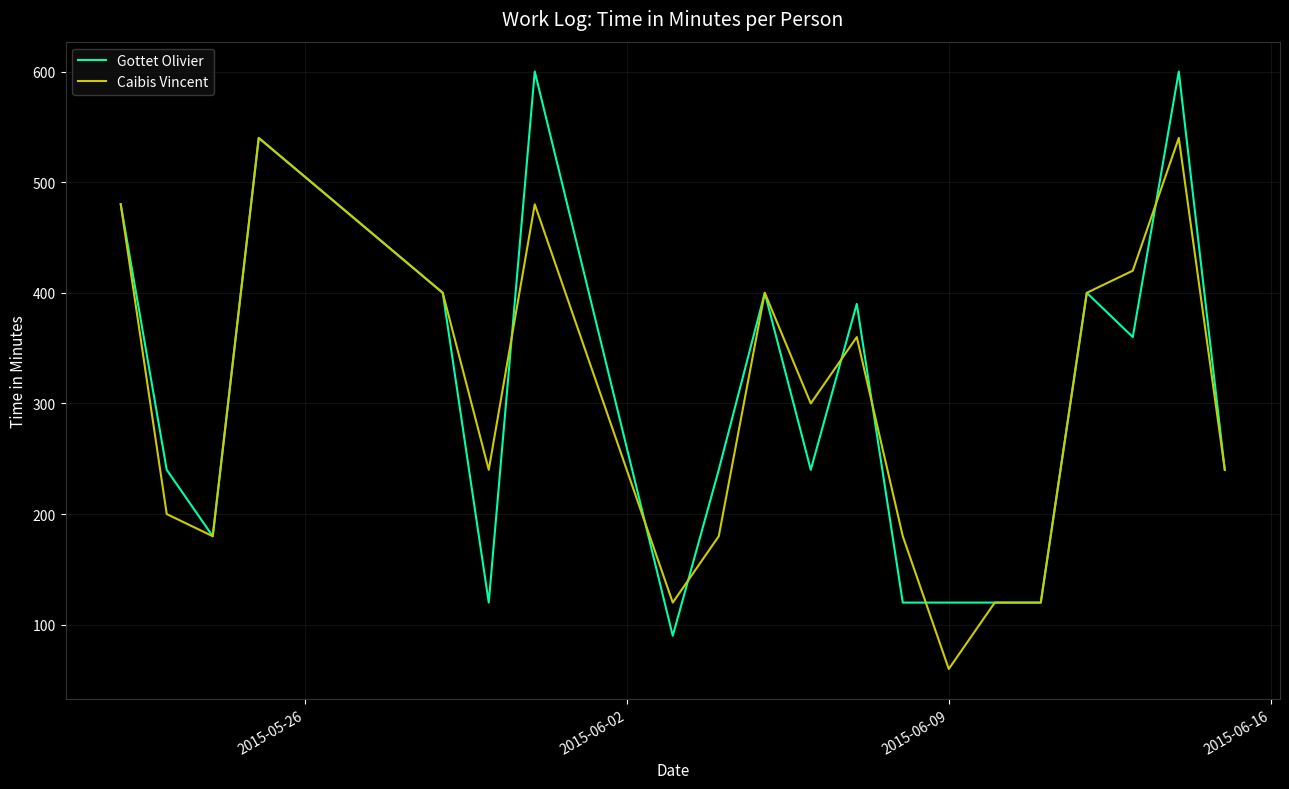

List the series in order of their peak value, highest first.

Gottet Olivier, Caibis Vincent